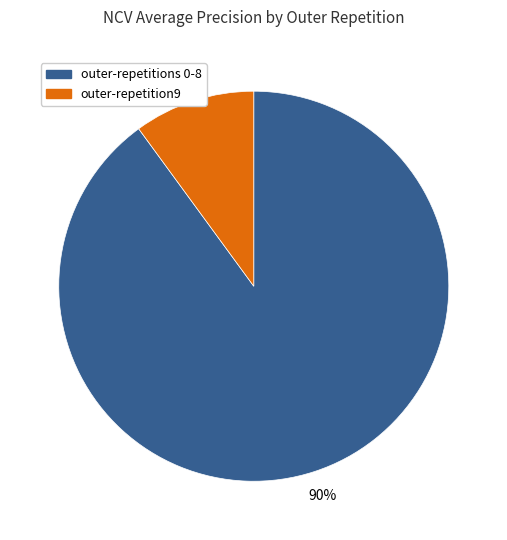

Is there a majority slice in this chart?

Yes